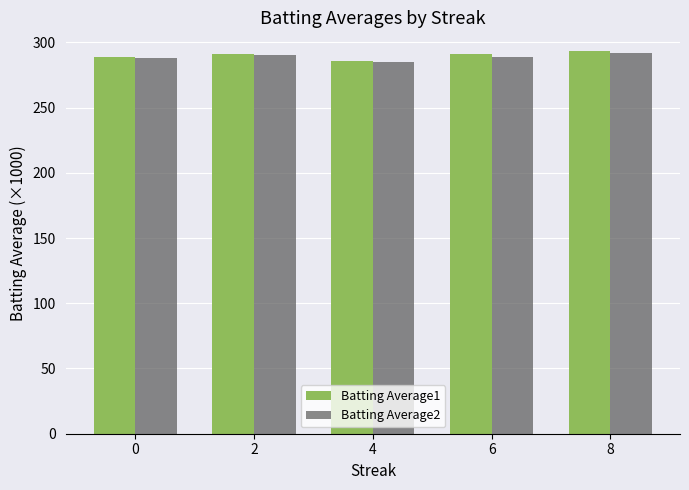

True or false: Batting Average1 has a value of 289.1 at 0.

True